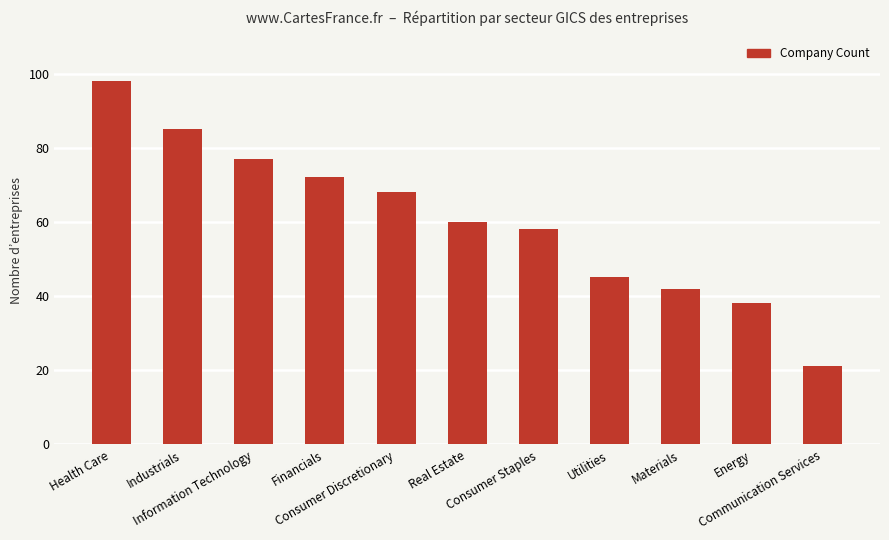

List the labels in order of value, largest first.

Health Care, Industrials, Information Technology, Financials, Consumer Discretionary, Real Estate, Consumer Staples, Utilities, Materials, Energy, Communication Services